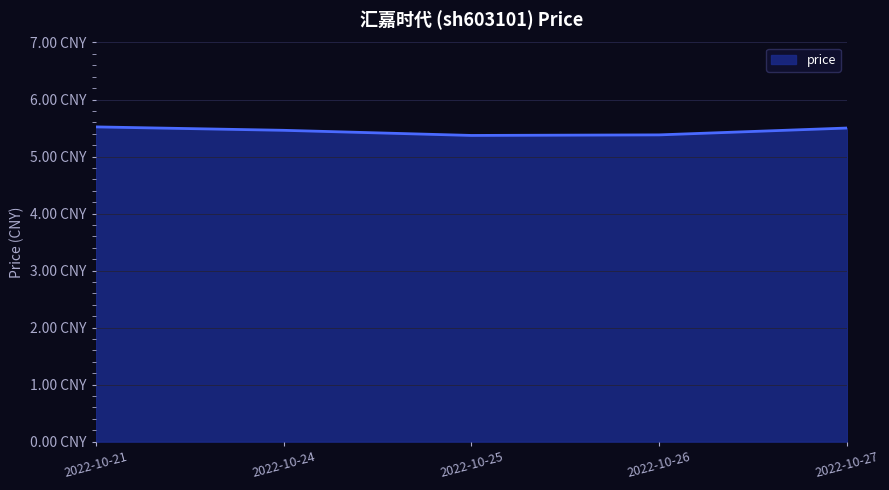

Does the chart have visible grid lines?

Yes